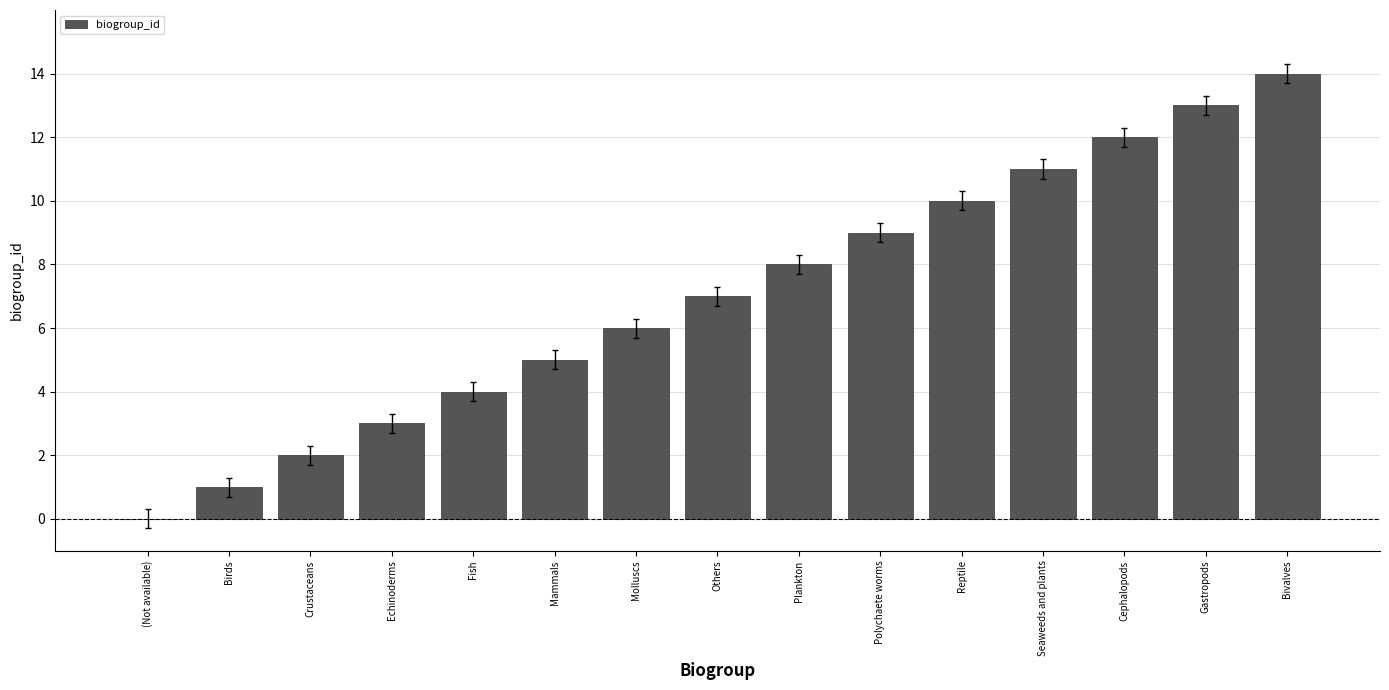

At which label is the value closest to 7?

Others